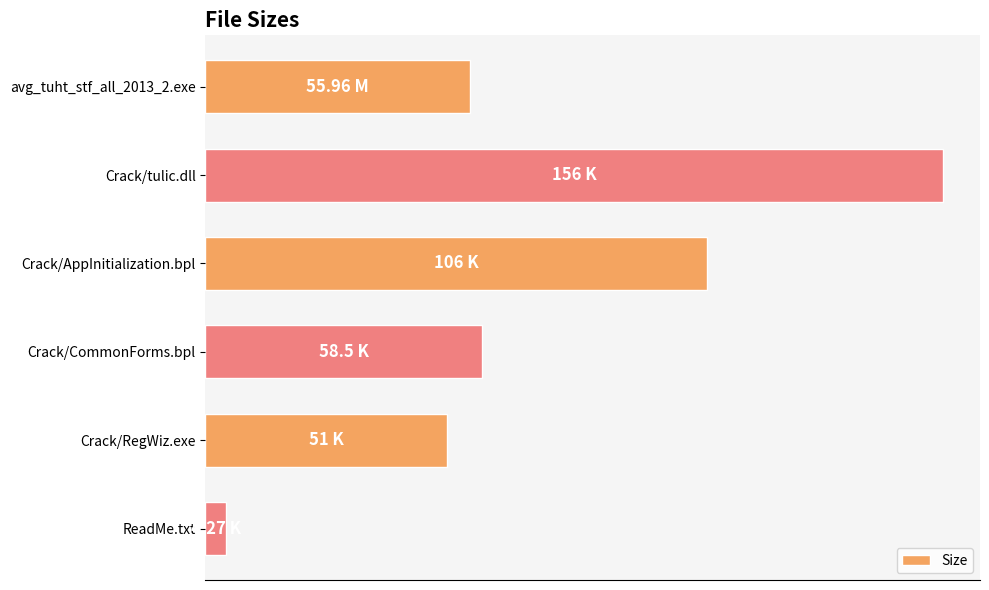

Where is the data nearest to the value 80?

Crack/CommonForms.bpl